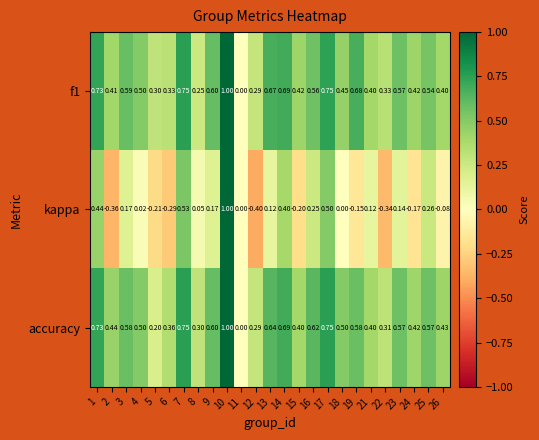

Is the value of kappa at 23 greater than the value of accuracy at 7?

No